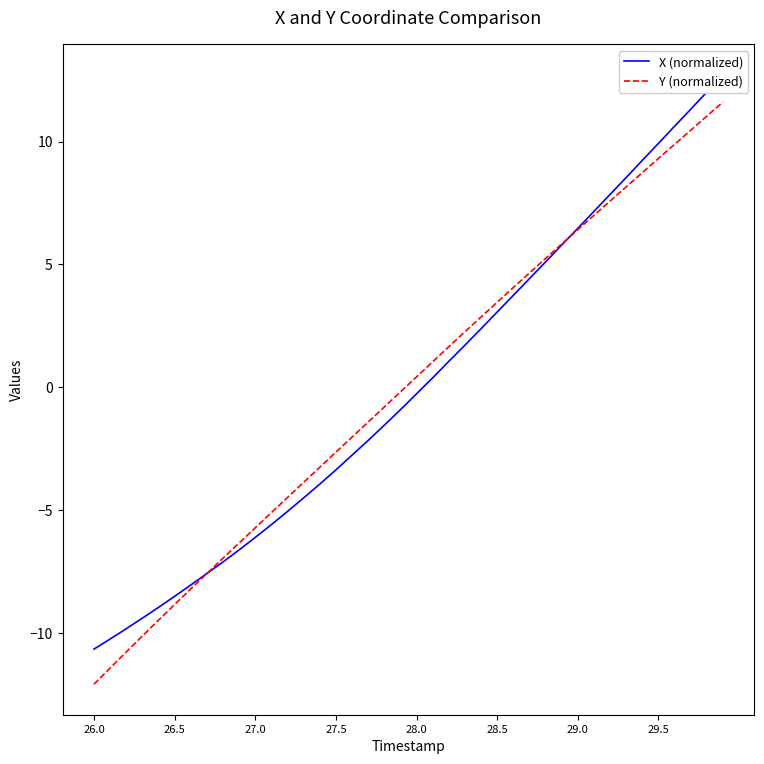

How many data points in Y (normalized) are above 0?

20